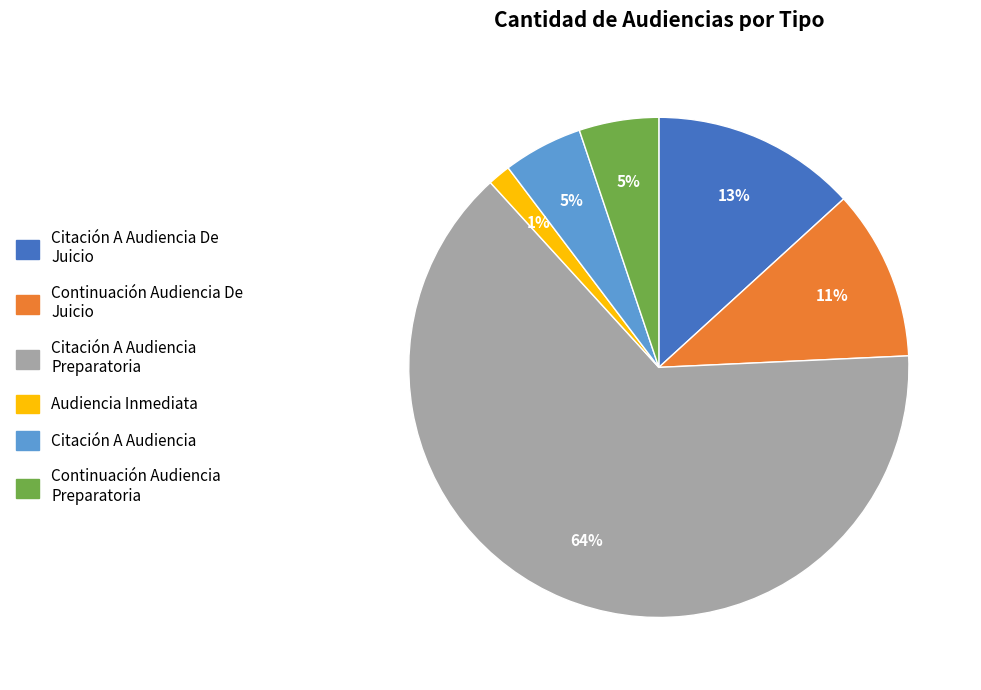

Between Citación A Audiencia and Citación A Audiencia Preparatoria, which is larger?

Citación A Audiencia Preparatoria